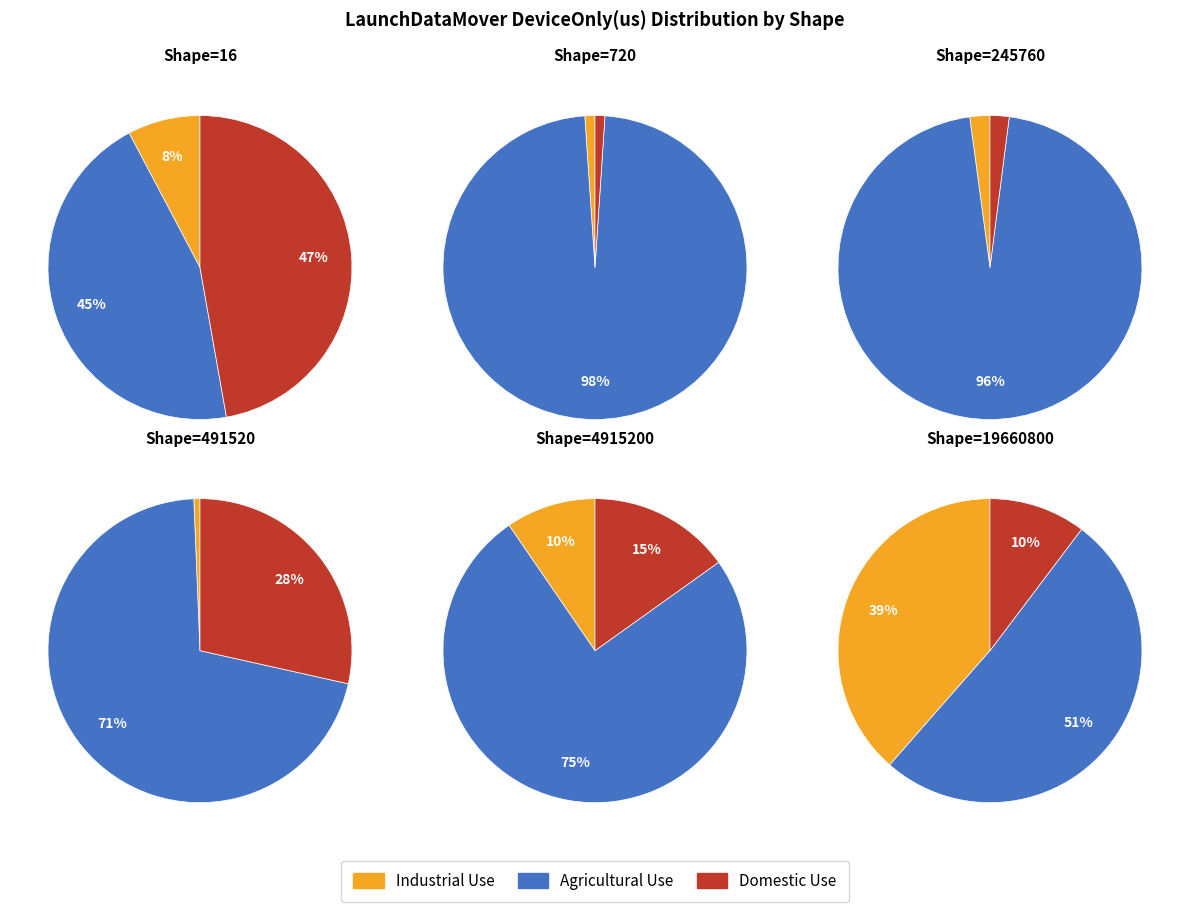

Combined, do 4915200 and 245760 account for over 50%?

No